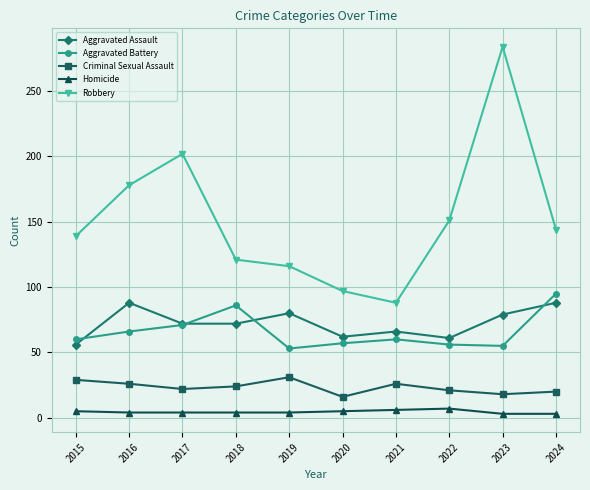

Which series has the widest spread of values?

Robbery